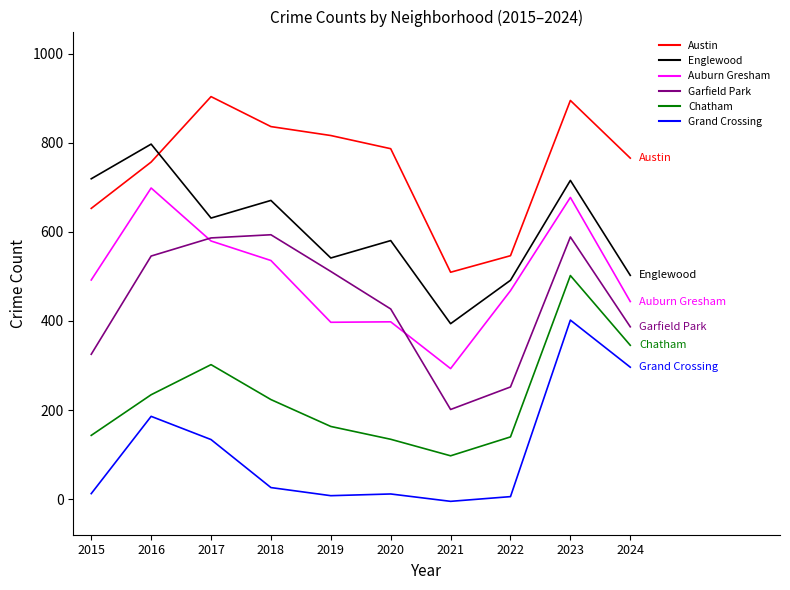

True or false: Austin and Garfield Park intersect in this chart.

False